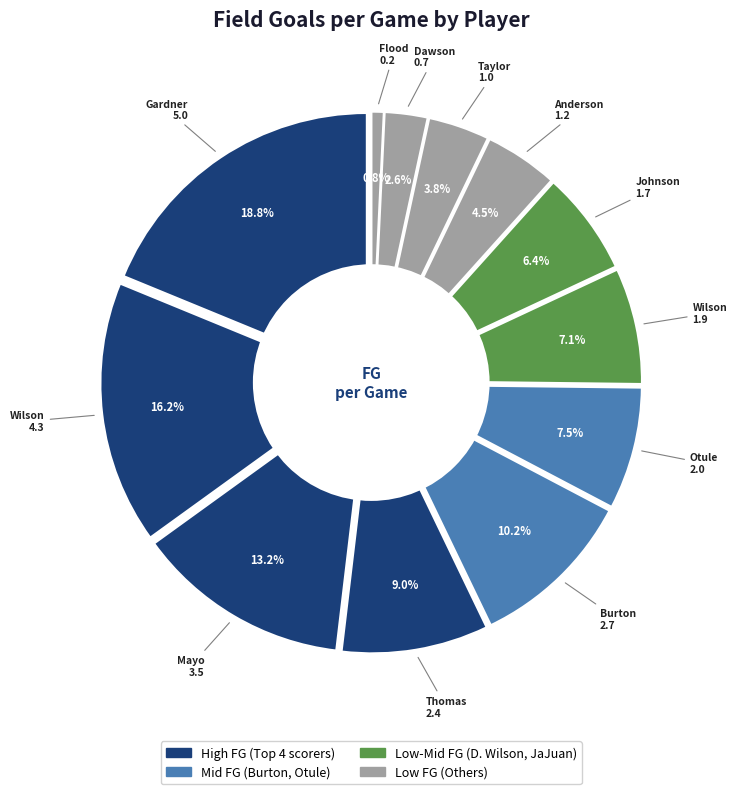

Rank the categories by value from highest to lowest.

Davante Gardner, Jamil Wilson, Todd Mayo, Deonte Burton, Jake Thomas, Chris Otule, Derrick Wilson, JaJuan Johnson, Juan Anderson, Steve Taylor, John Dawson, Dylan Flood